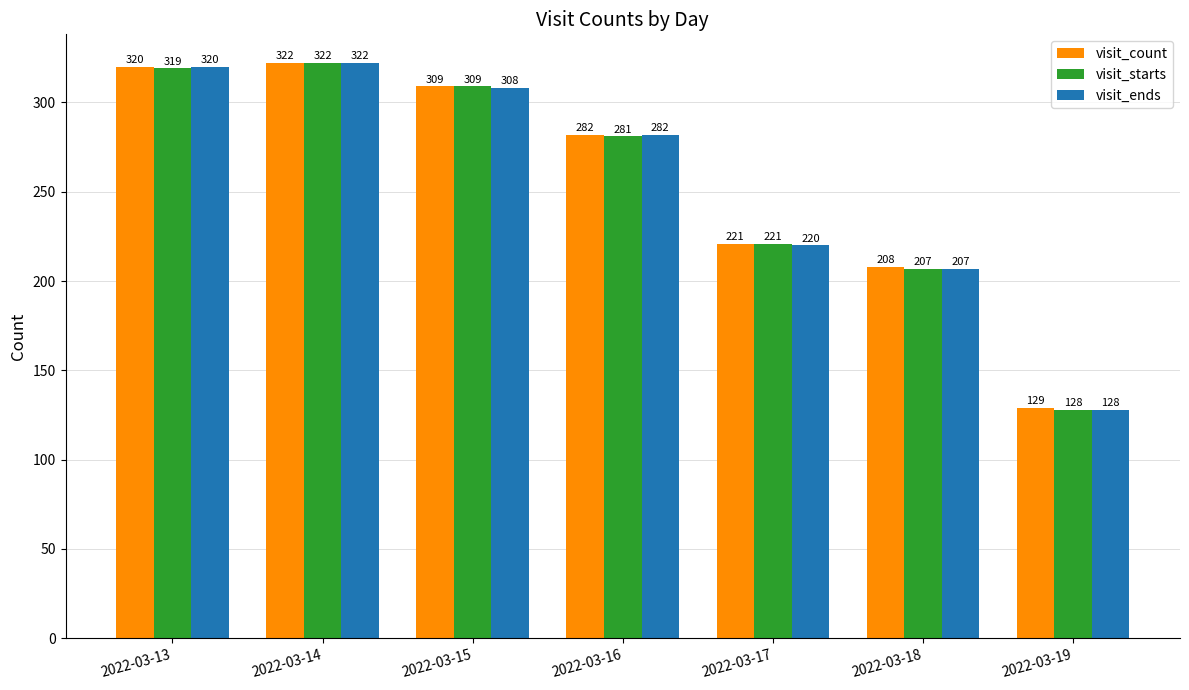

At how many categories does at least one series exceed 251?

4